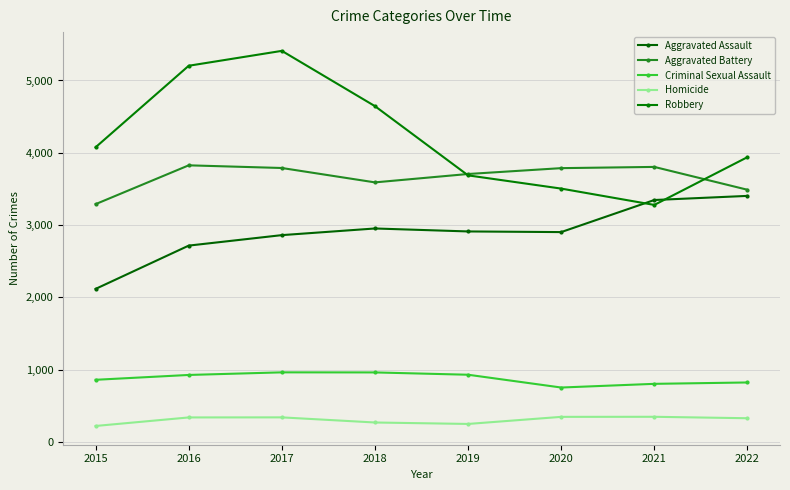

True or false: Homicide and Criminal Sexual Assault intersect in this chart.

False